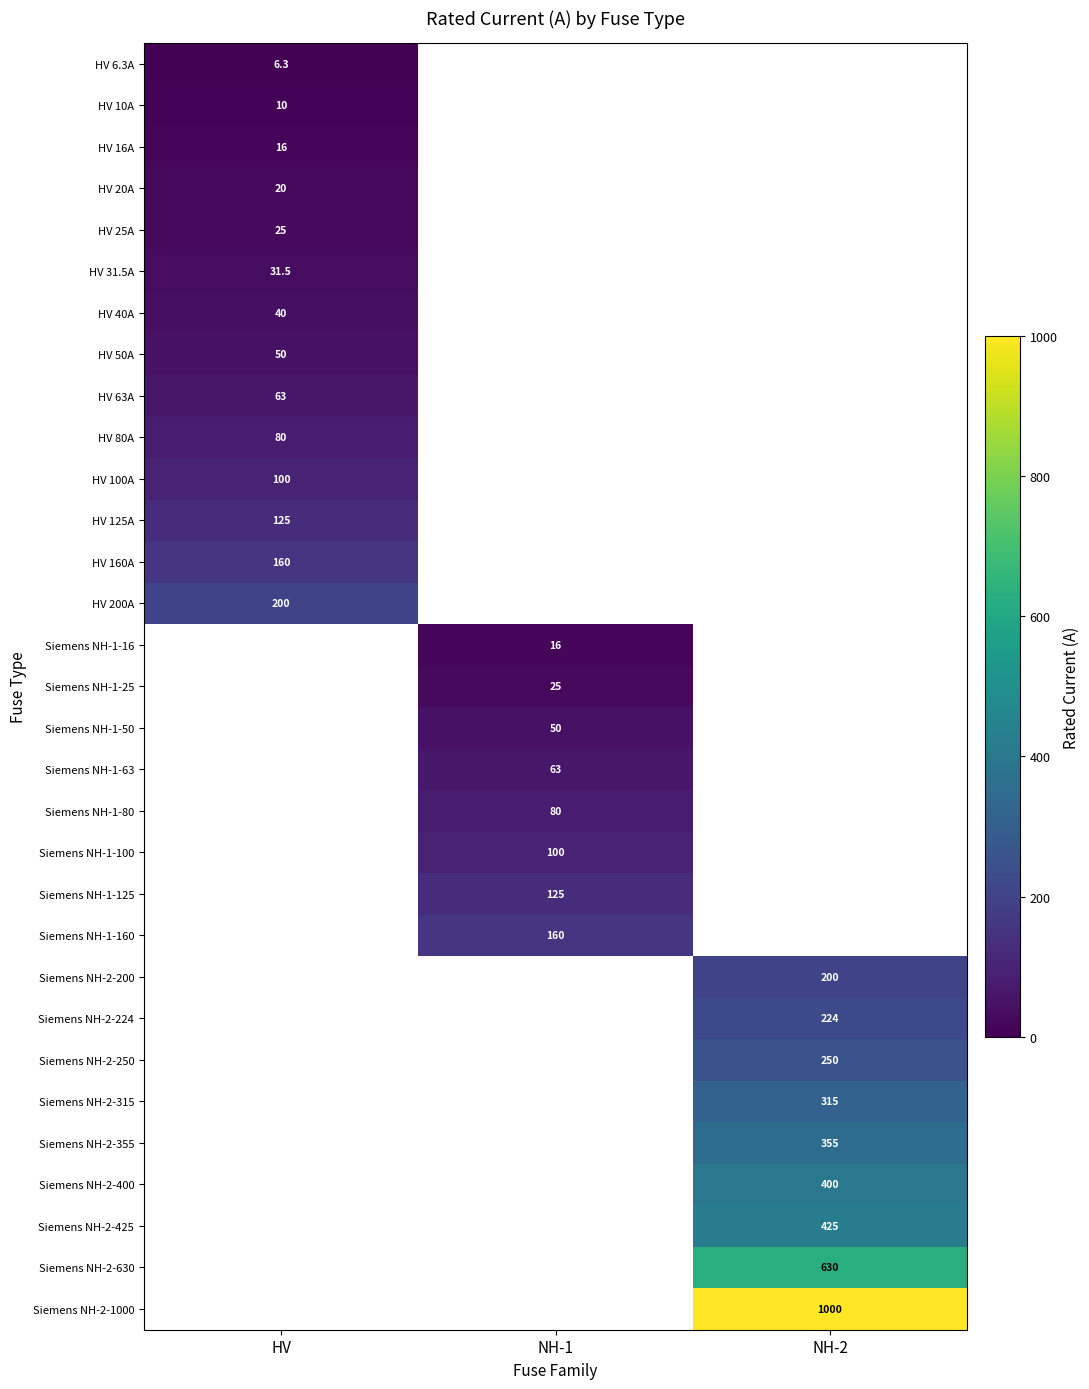

Is it true that HV 63A equals 31.3 at HV?

False